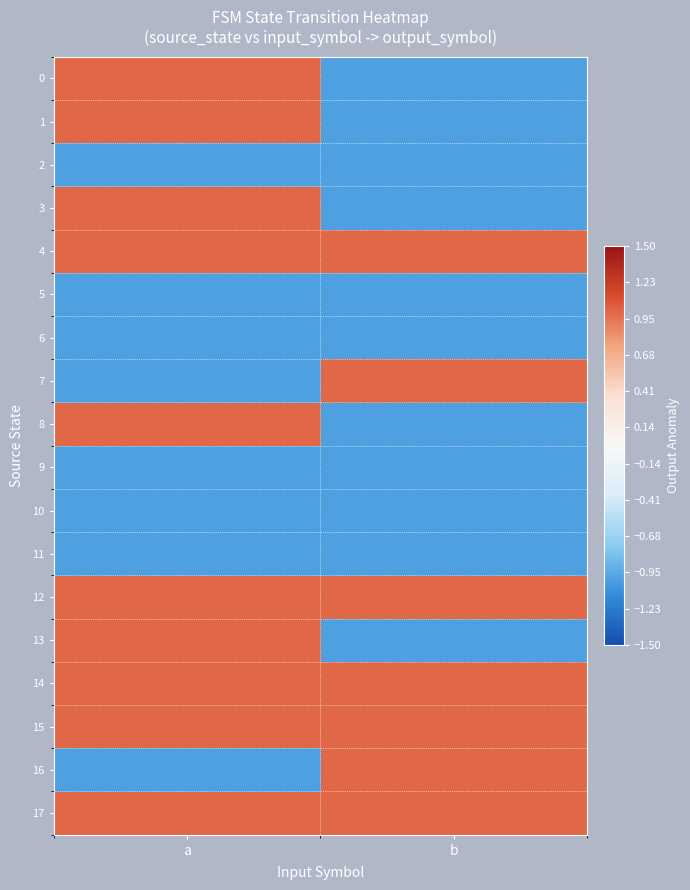

How many series are shown in this chart?

18